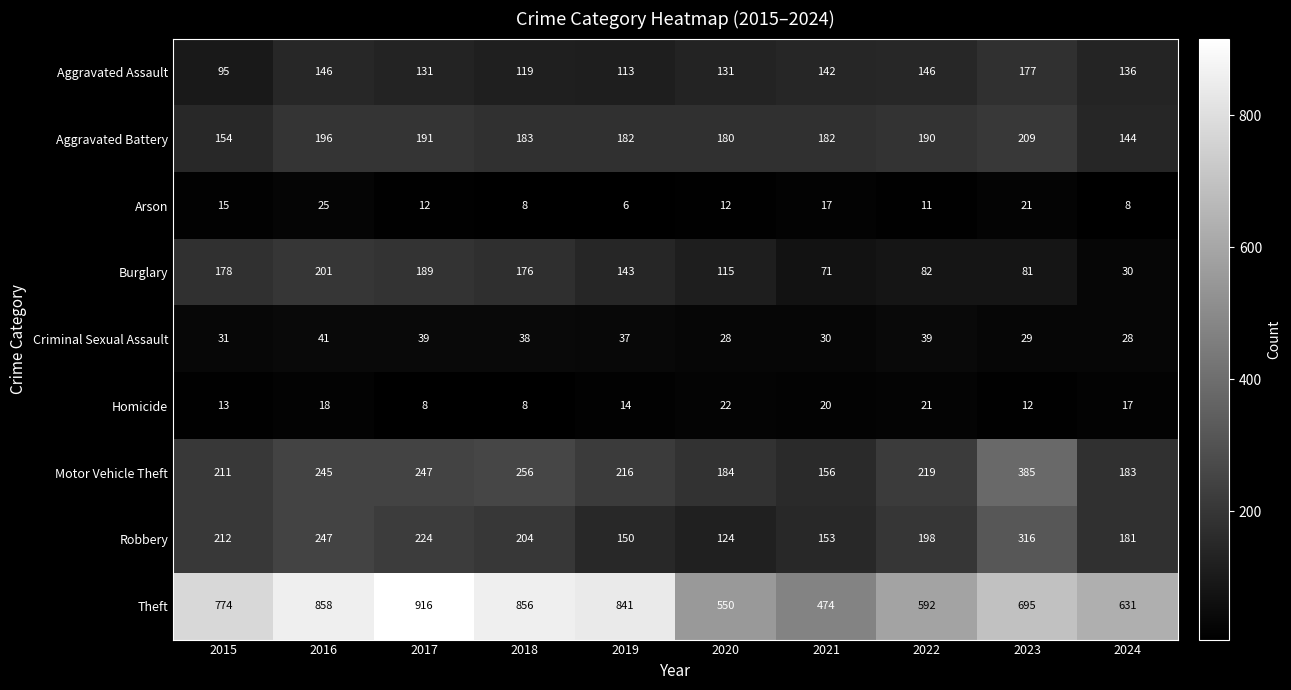

Rank the series by their maximum value, from lowest to highest.

Homicide, Arson, Criminal Sexual Assault, Aggravated Assault, Burglary, Aggravated Battery, Robbery, Motor Vehicle Theft, Theft